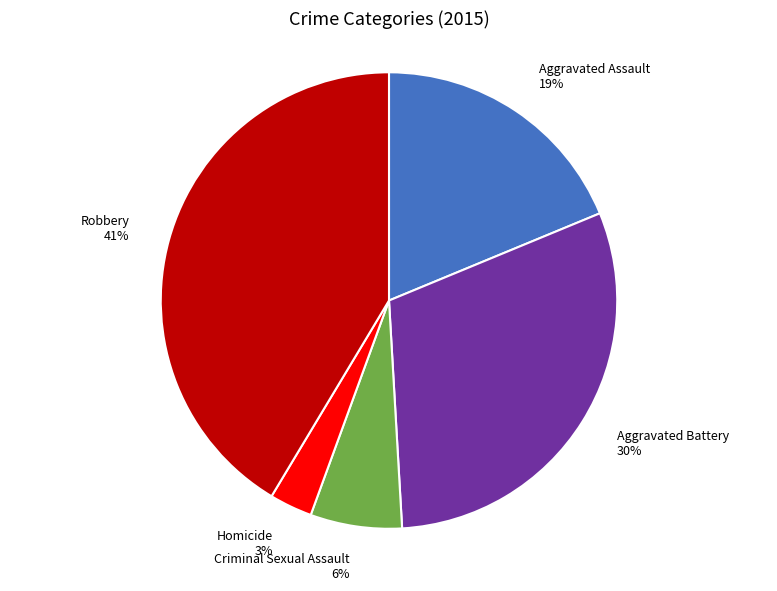

Count the number of slices in the pie.

5